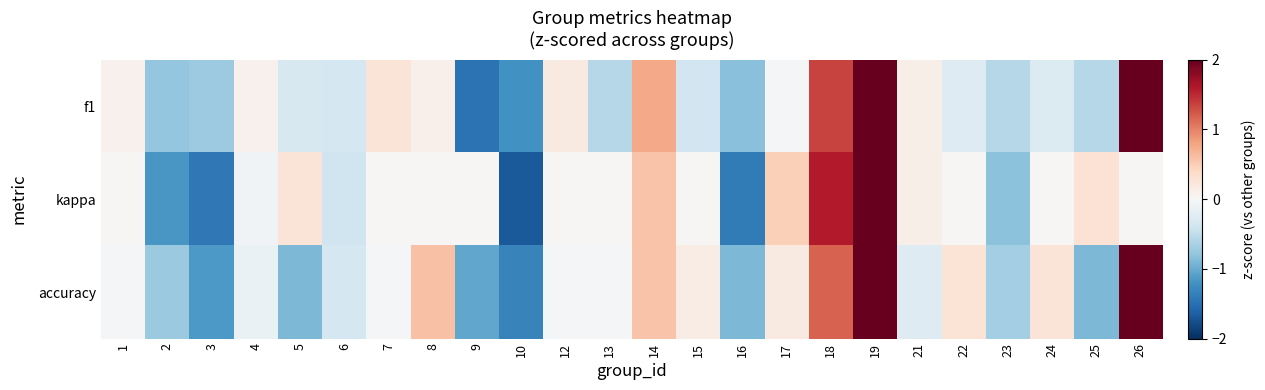

Reading right to left, extract all data points from this chart.

f1: 26=2.7	25=-0.6	24=-0.3	23=-0.6	22=-0.3	21=0.1	19=2.7	18=1.4	17=-0.0	16=-0.8	15=-0.4	14=0.8	13=-0.6	12=0.2	10=-1.2	9=-1.5	8=0.1	7=0.3	6=-0.4	5=-0.3	4=0.1	3=-0.7	2=-0.8	1=0.1
kappa: 26=0.0	25=0.3	24=0.0	23=-0.8	22=0.0	21=0.1	19=3.4	18=1.6	17=0.5	16=-1.4	15=0.0	14=0.6	13=0.0	12=0.0	10=-1.7	9=0.0	8=0.0	7=0.0	6=-0.4	5=0.3	4=-0.1	3=-1.4	2=-1.2	1=0.0
accuracy: 26=2.6	25=-0.9	24=0.3	23=-0.7	22=0.3	21=-0.3	19=2.6	18=1.2	17=0.2	16=-0.9	15=0.2	14=0.6	13=-0.0	12=-0.0	10=-1.3	9=-1.0	8=0.6	7=-0.0	6=-0.3	5=-0.9	4=-0.1	3=-1.2	2=-0.7	1=-0.0